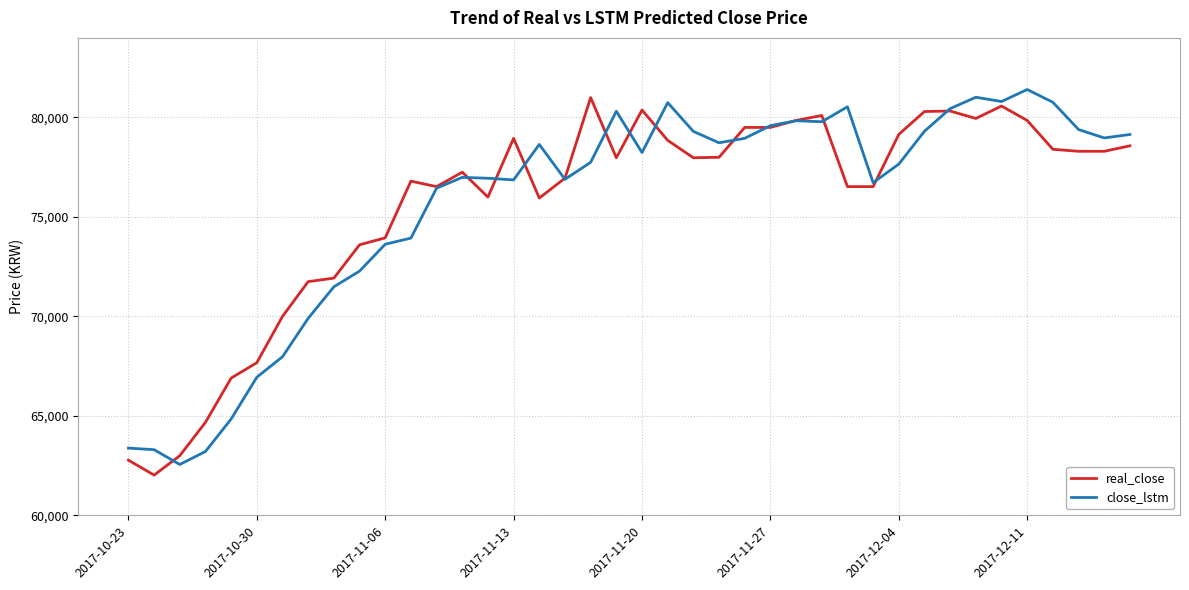

What is the lowest value of the close_lstm series?

62560.3